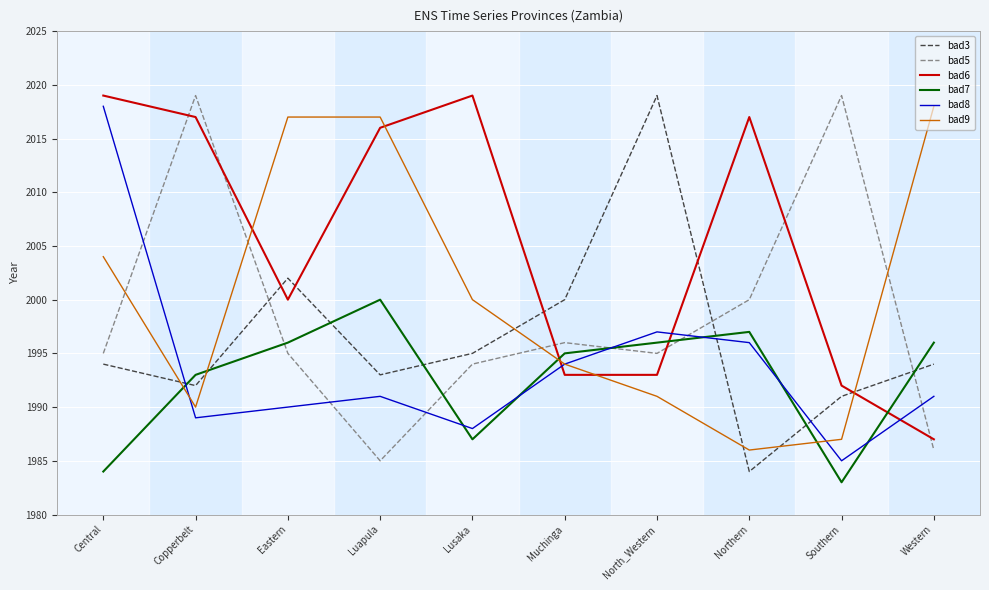

Is it true that bad5 equals 1995 at North_Western?

True